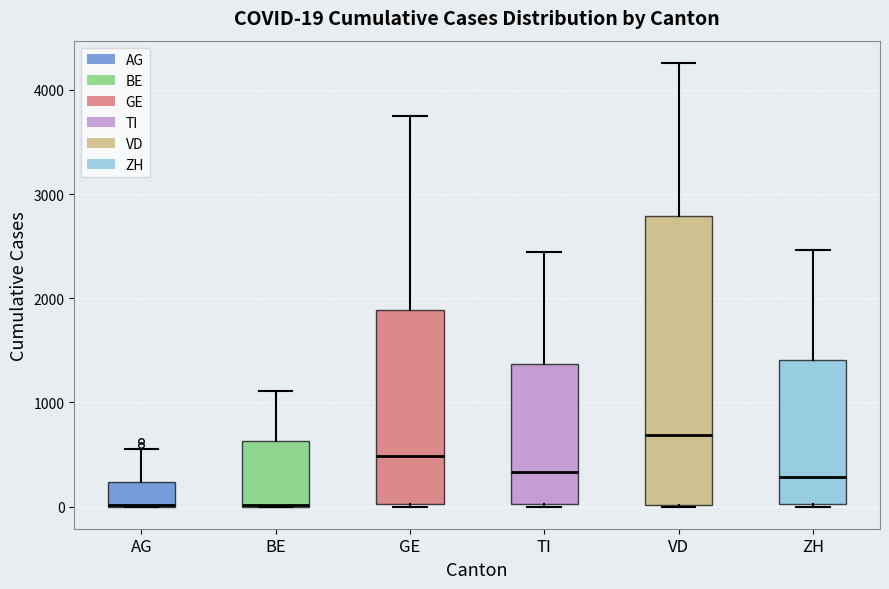

Which box is the tallest, from its lower edge to its upper edge?

VD